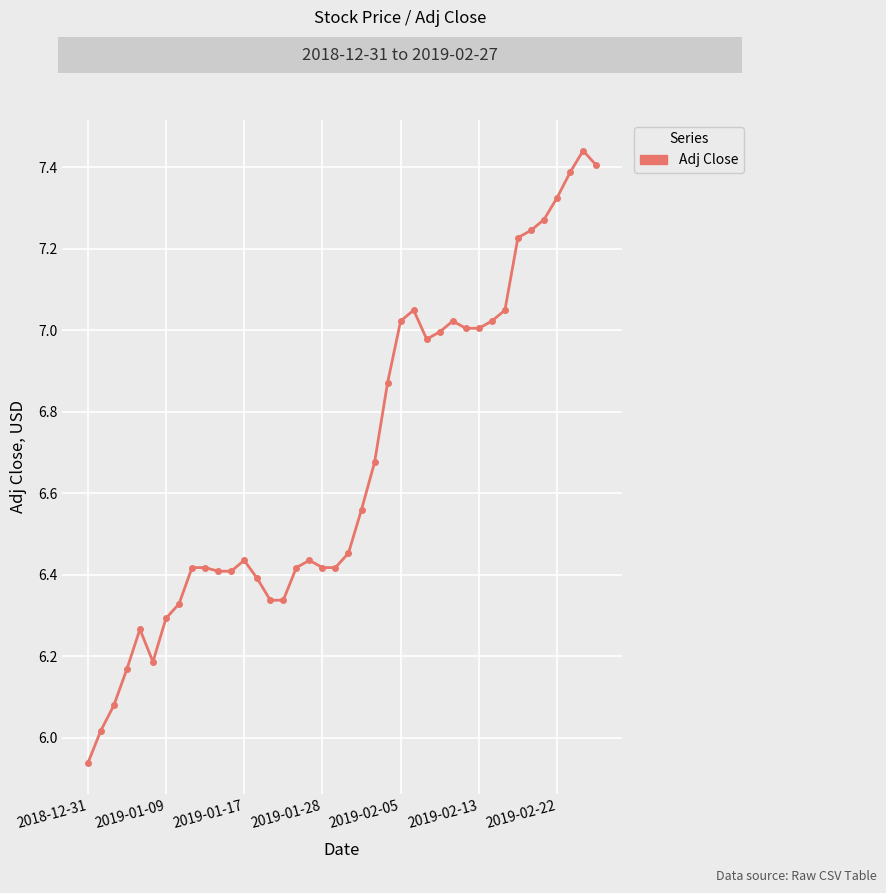

How many values are below 6?

1